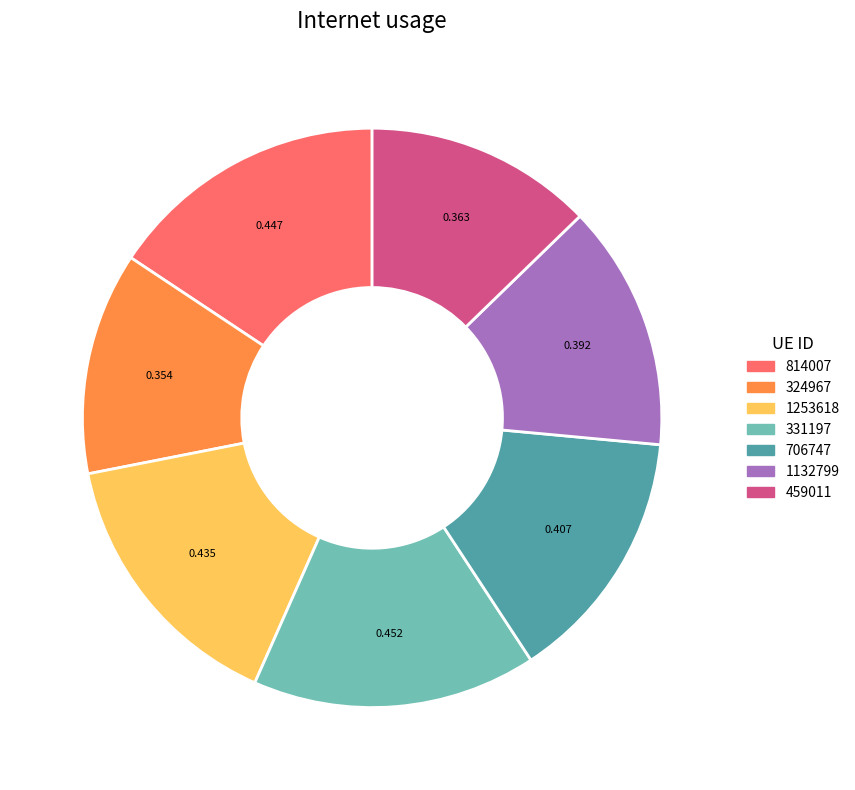

Is the sum of 331197 and 706747 greater than half?

No